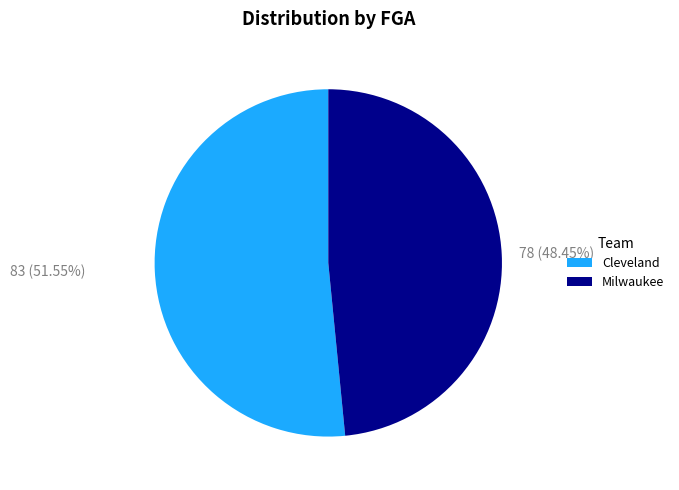

How many segments does this pie chart have?

2